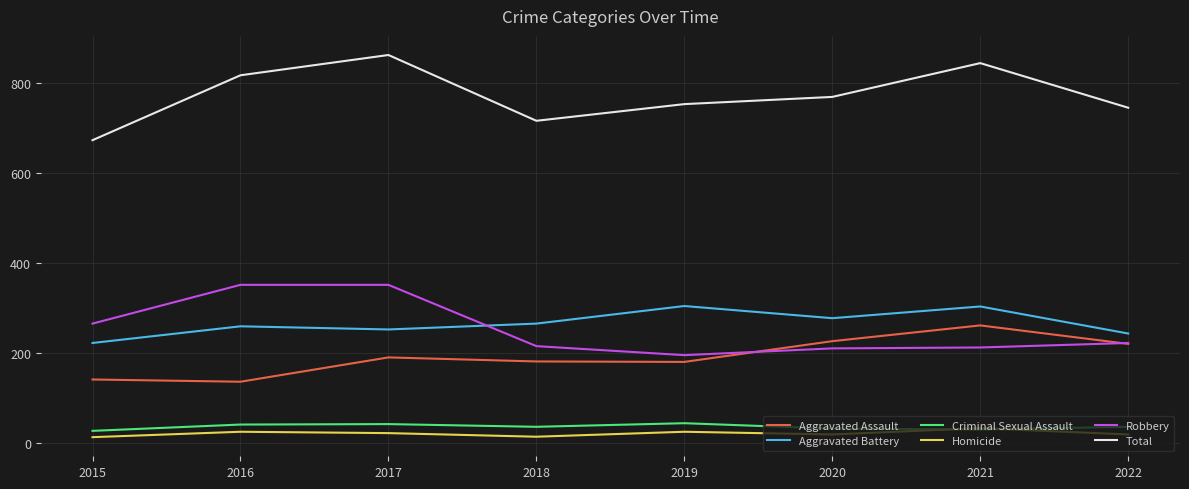

Where does the Criminal Sexual Assault series first go above 37?

2016